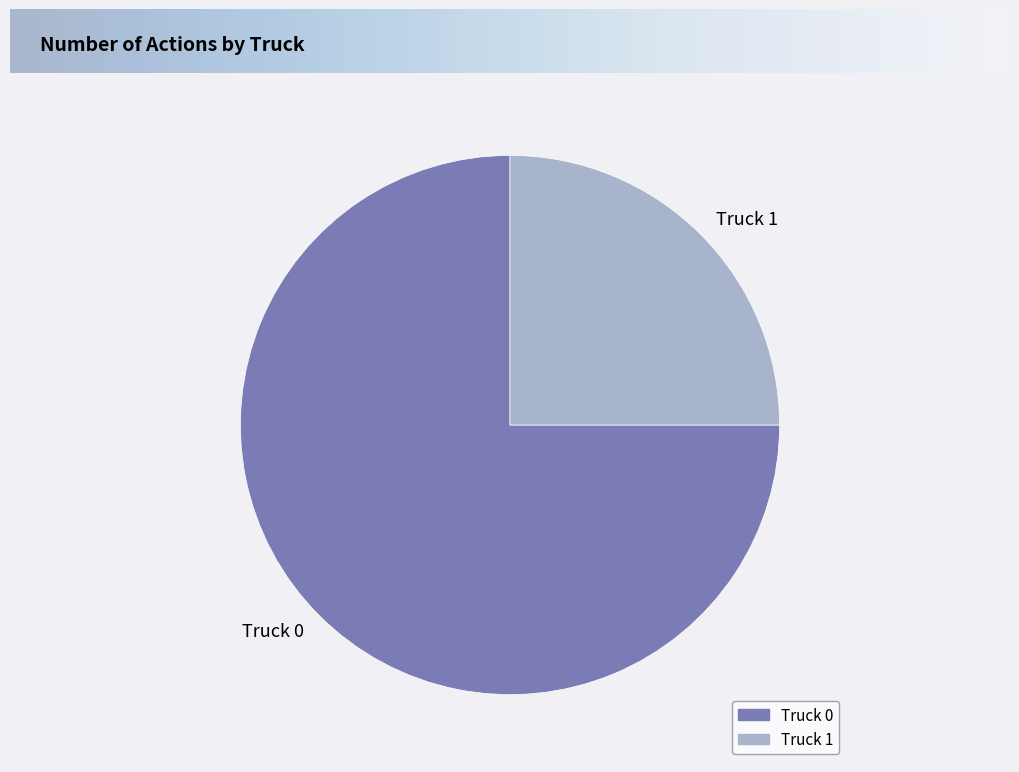

What is the largest slice in the pie chart?

Truck 0